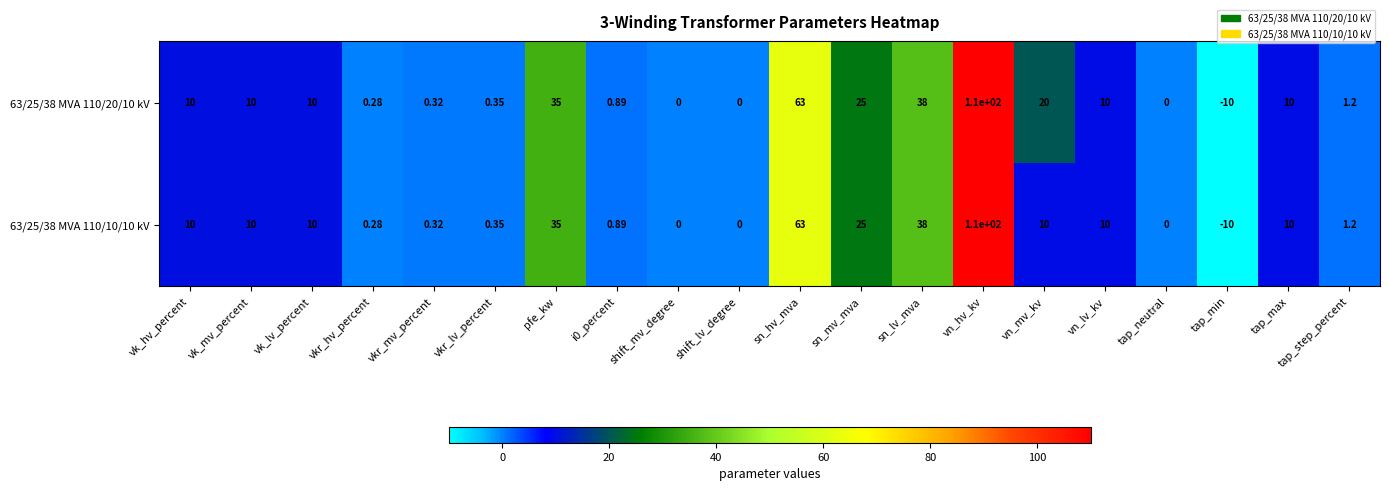

Which category has the lowest value across all series?

tap_min